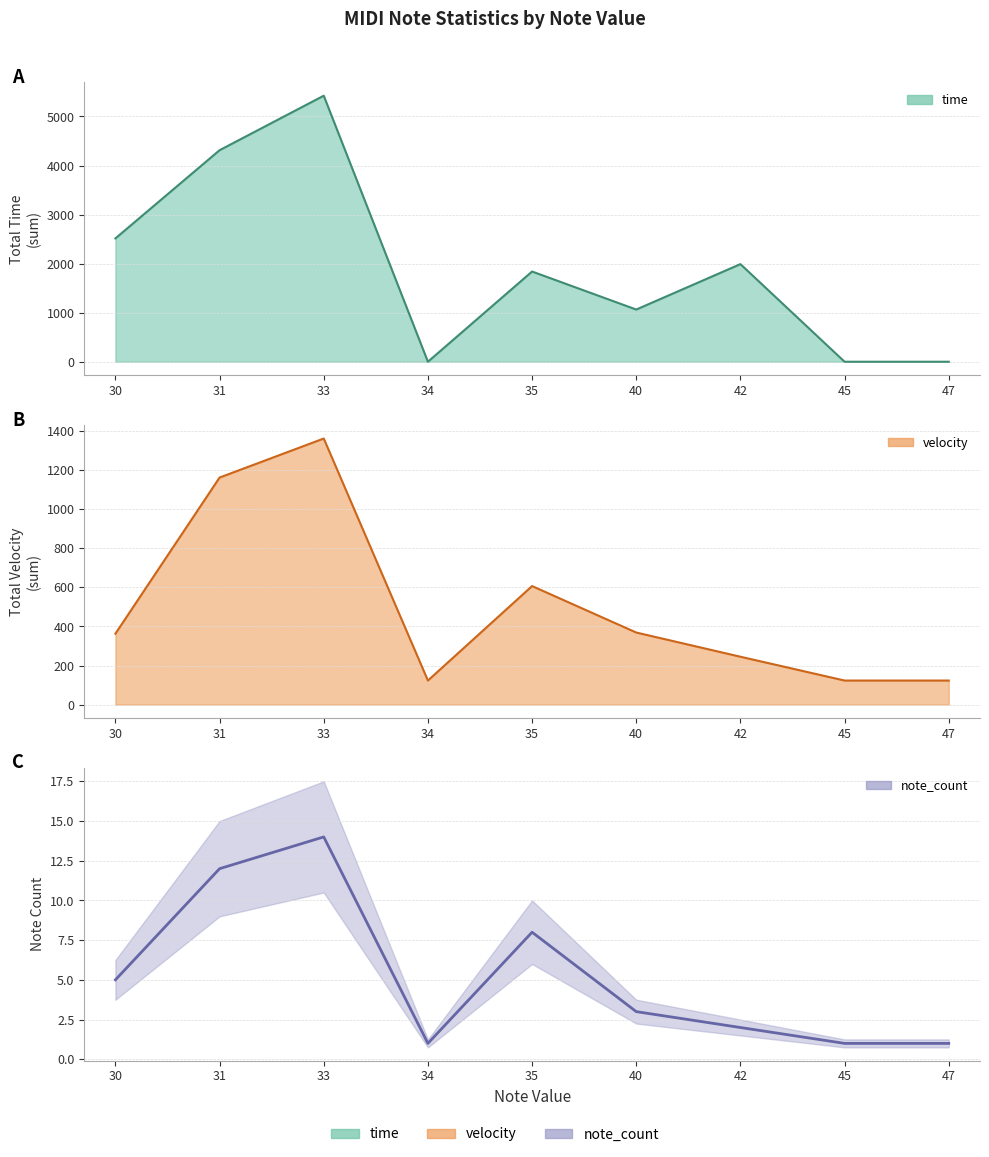

What is the difference between the second highest and second lowest values in the note_count series?

11